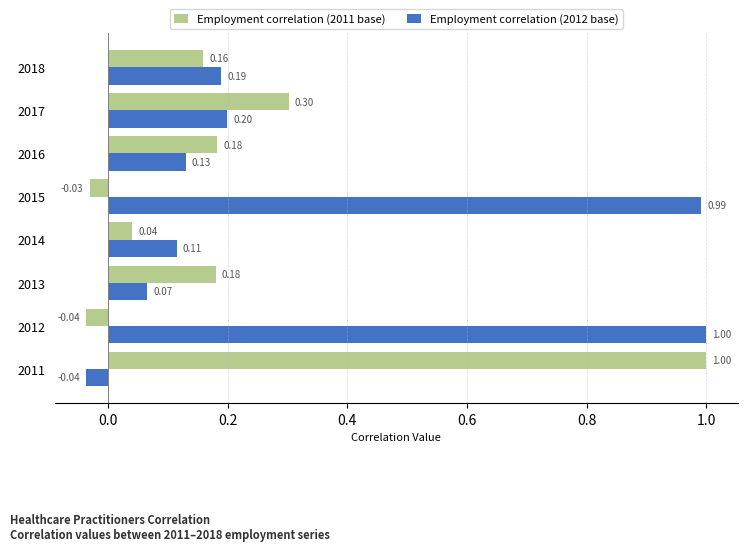

What is the difference between the maximum and minimum values in the Employment correlation (2012 base) series?

1.0